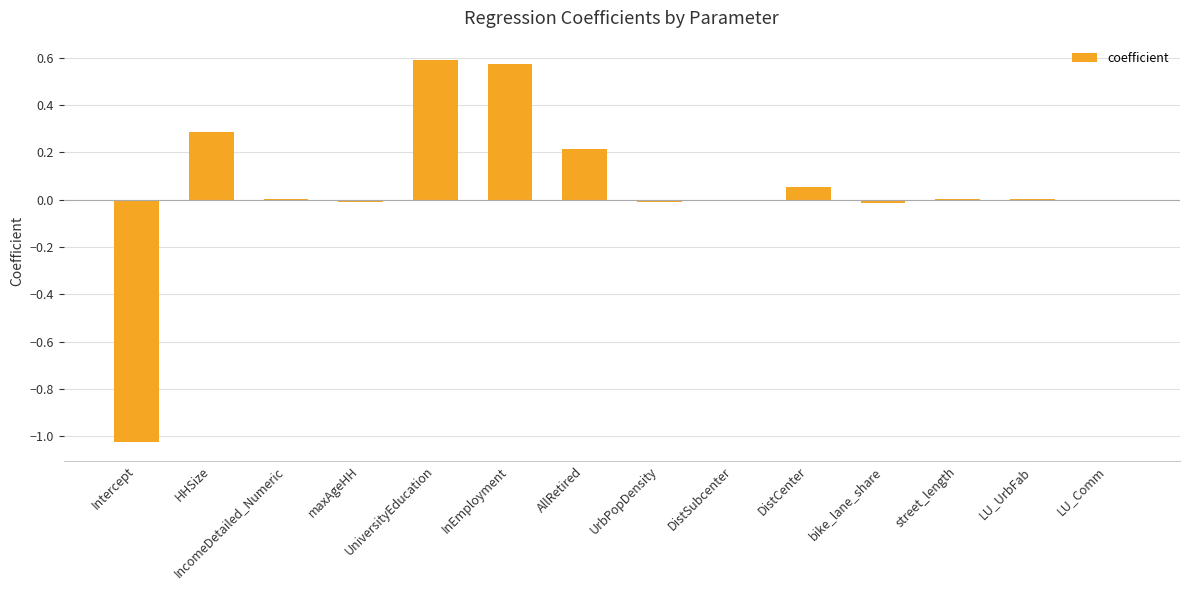

Does the chart contain stacked bars?

No